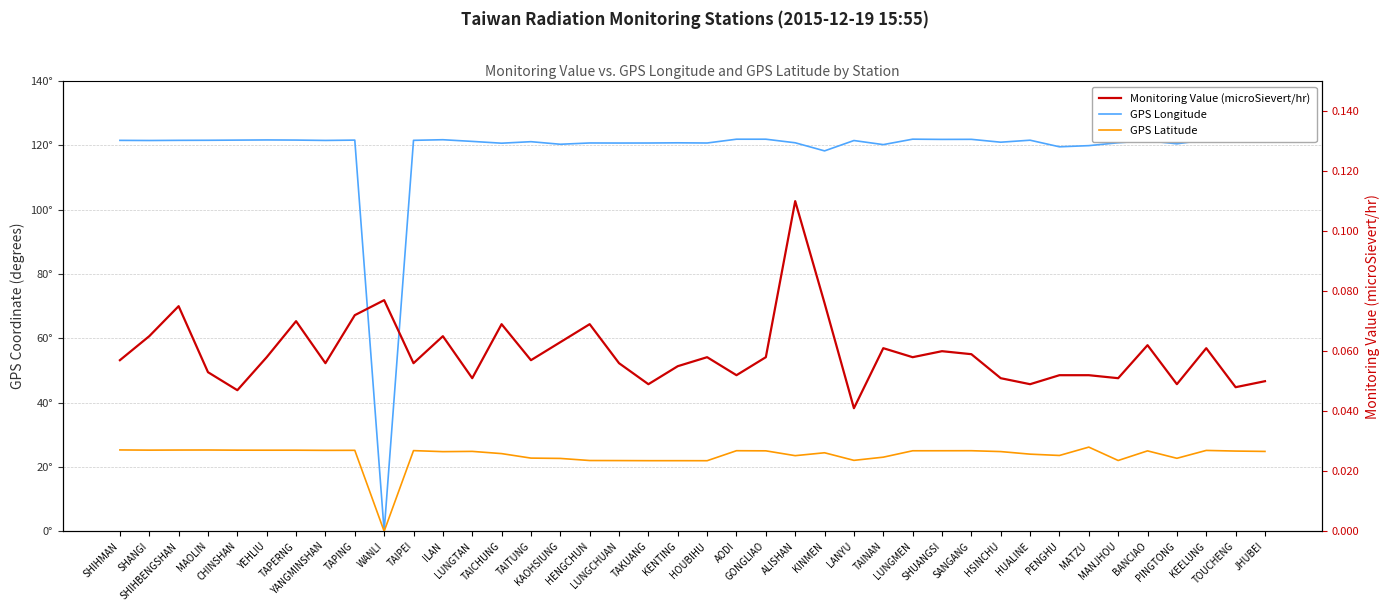

Is it true that GPS Latitude equals 28.6 at LUNGCHUAN?

False